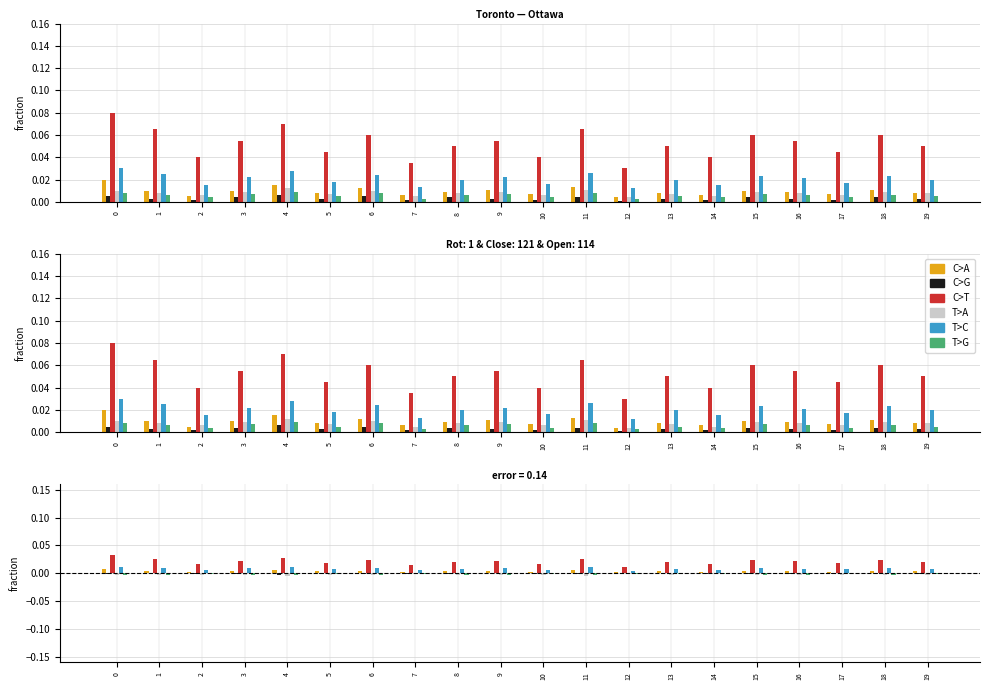

Which category has the lowest value across all series?

4